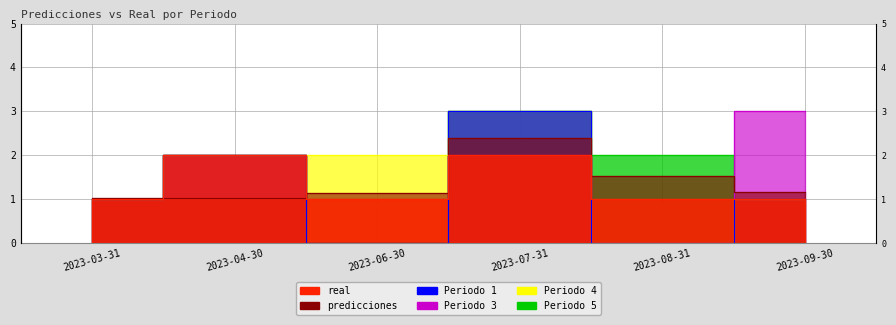

The Periodo 5 series shows 0.0 at 2023-09-30. True or false?

True